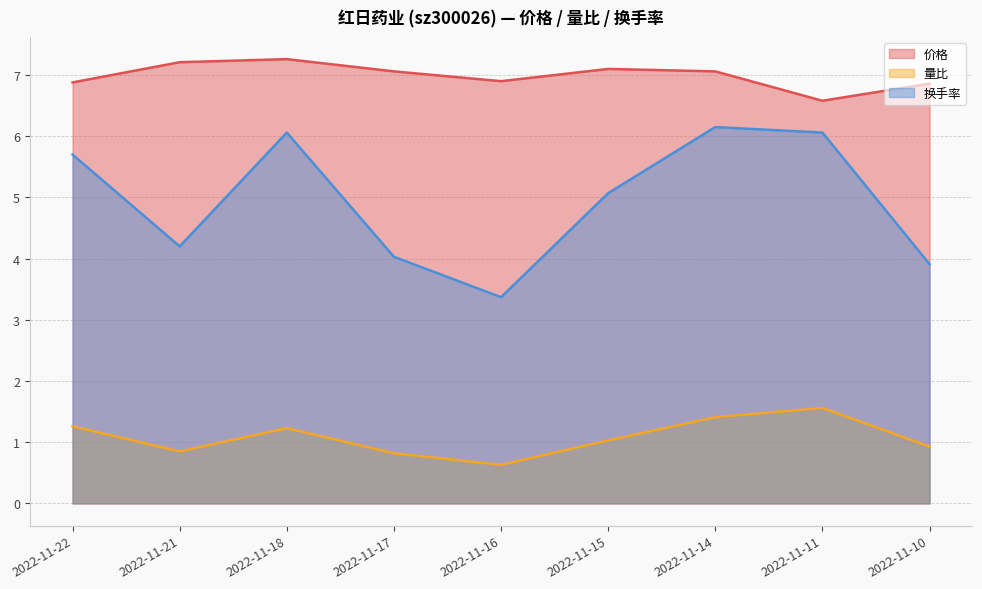

Between 2022-11-15 and 2022-11-10, which series saw the biggest shift?

换手率